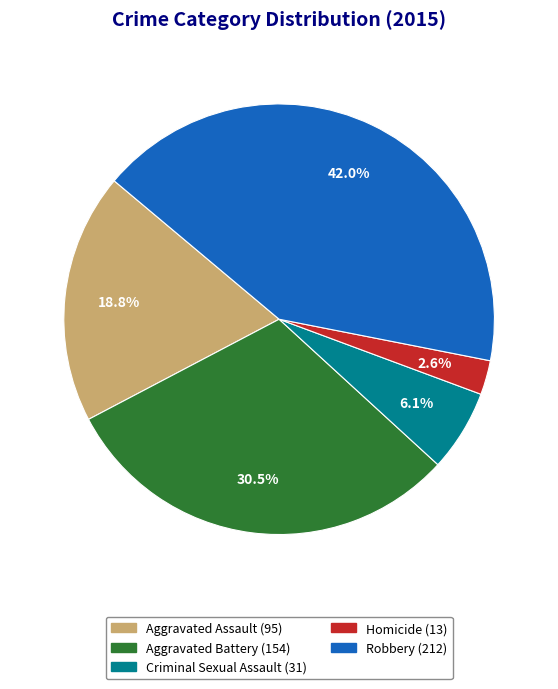

Which slice is the smallest?

Homicide